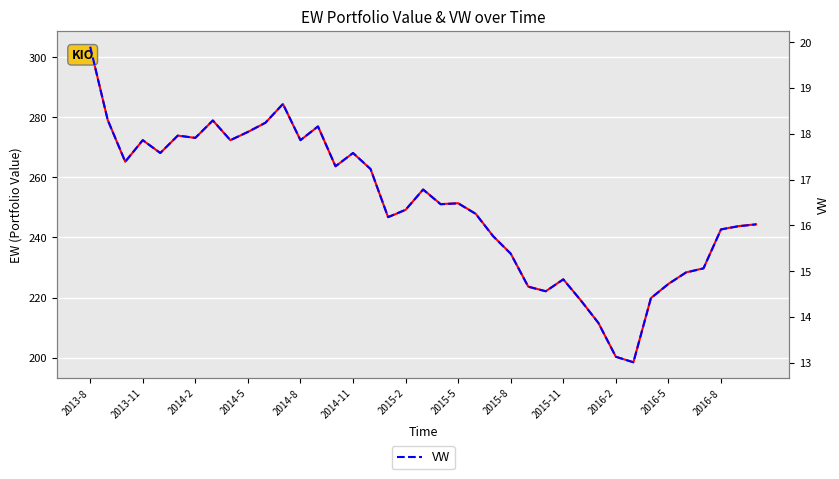

Read the VW value at 31.

13.0